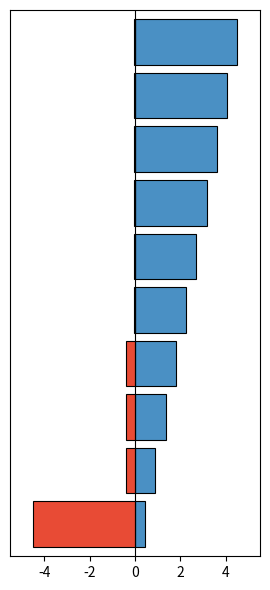

True or false: col_0 has a value of 4.4 at 5.

False